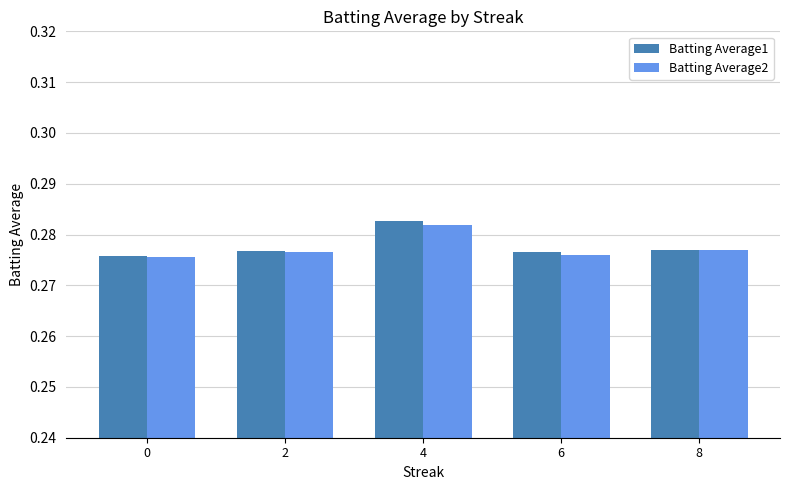

What is the sum of all Batting Average2 values?

1.4